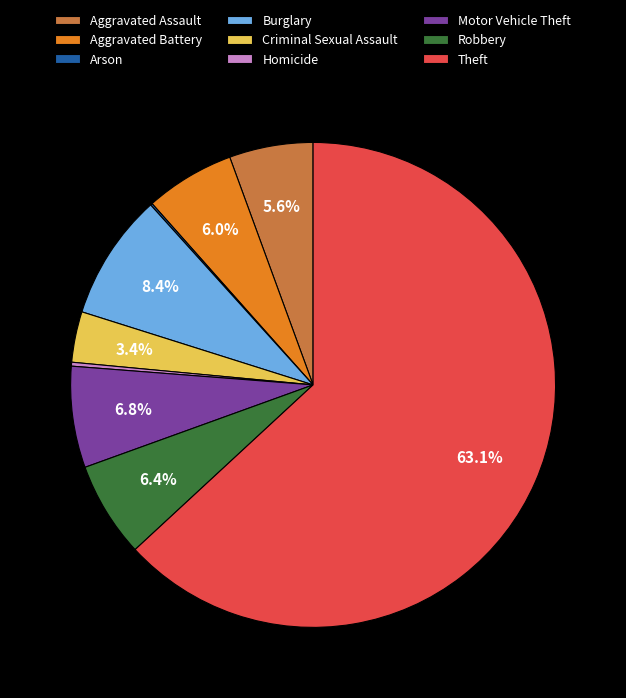

Is Theft the majority of the pie?

Yes